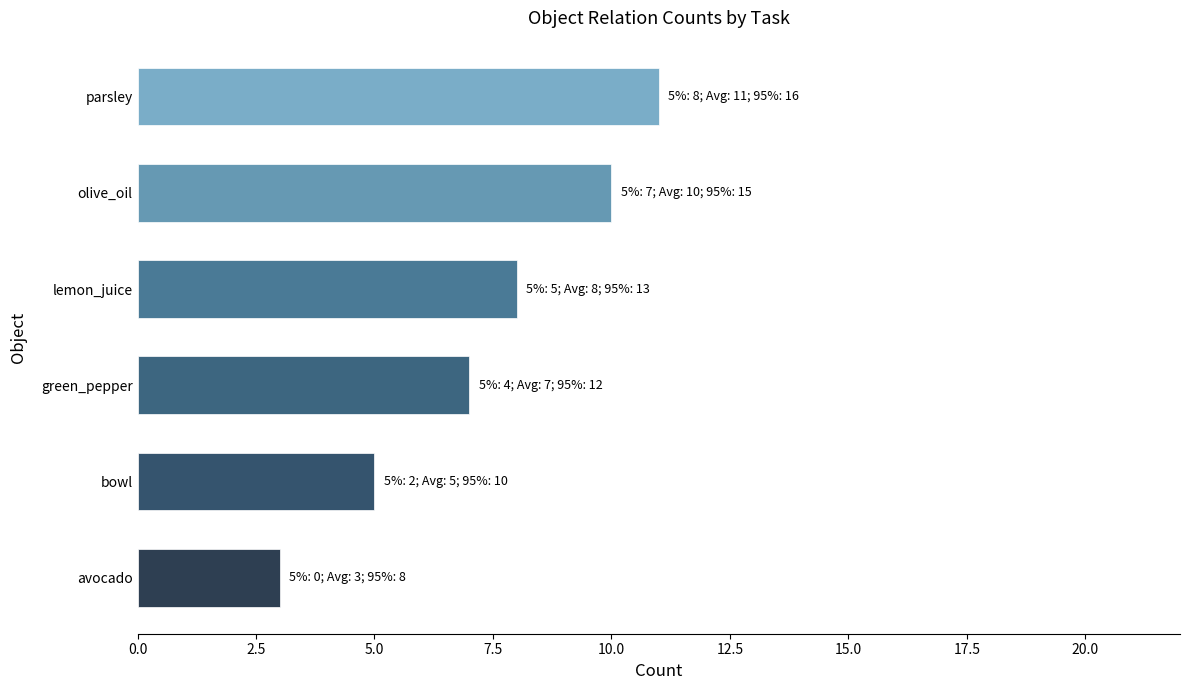

Between green_pepper and olive_oil, which is larger?

olive_oil